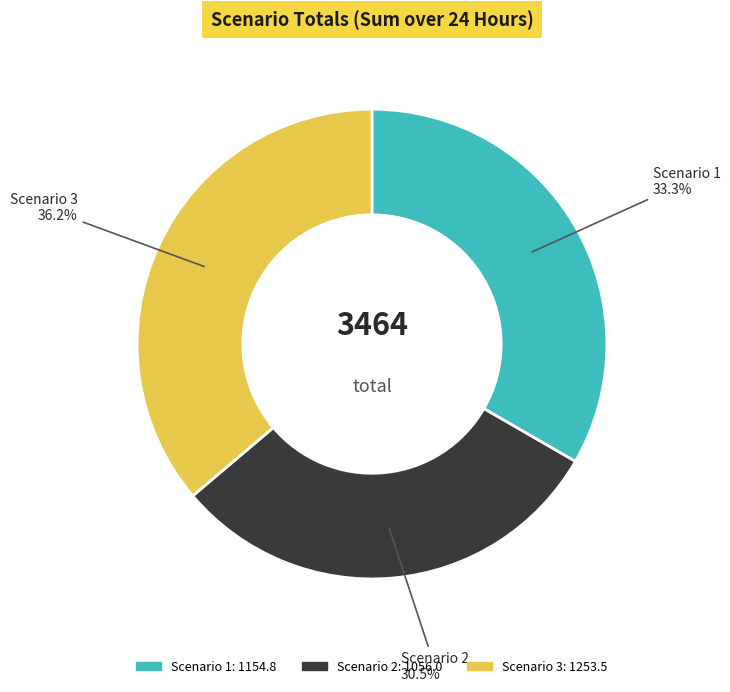

Does any single category account for the majority?

No